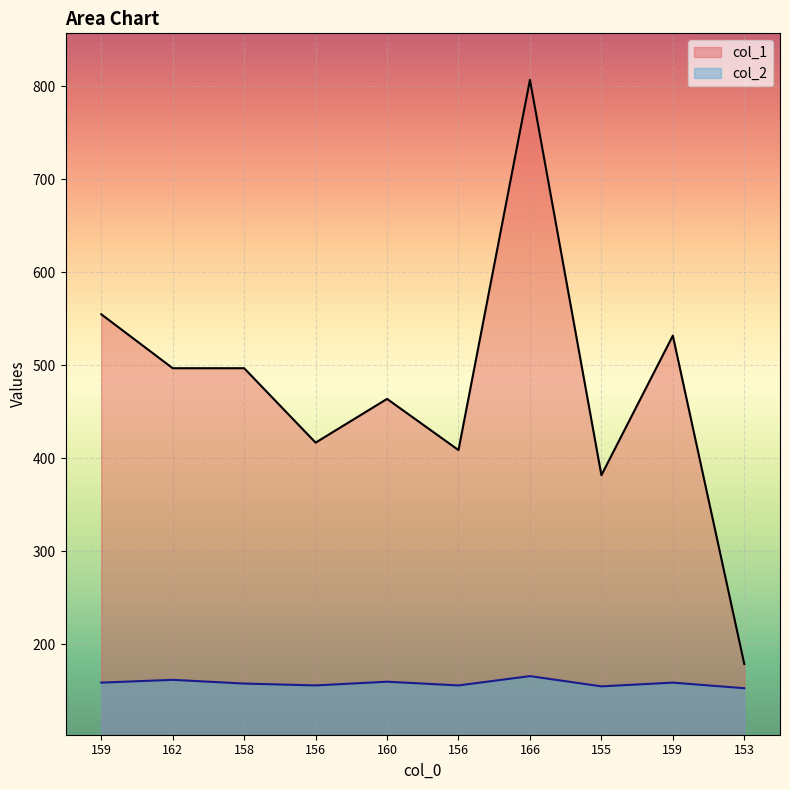

True or false: col_1 and col_2 intersect in this chart.

False